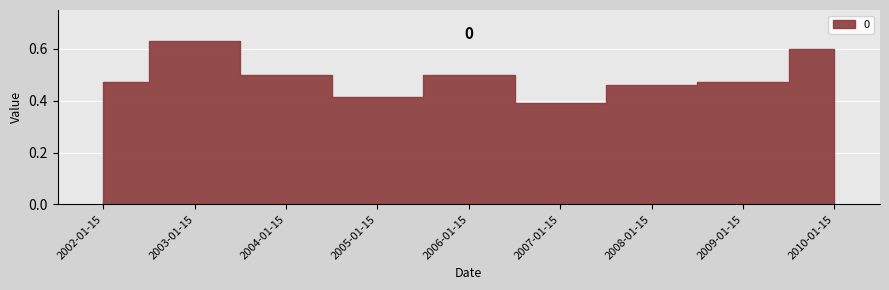

What is the difference between the maximum and second lowest values?

0.2